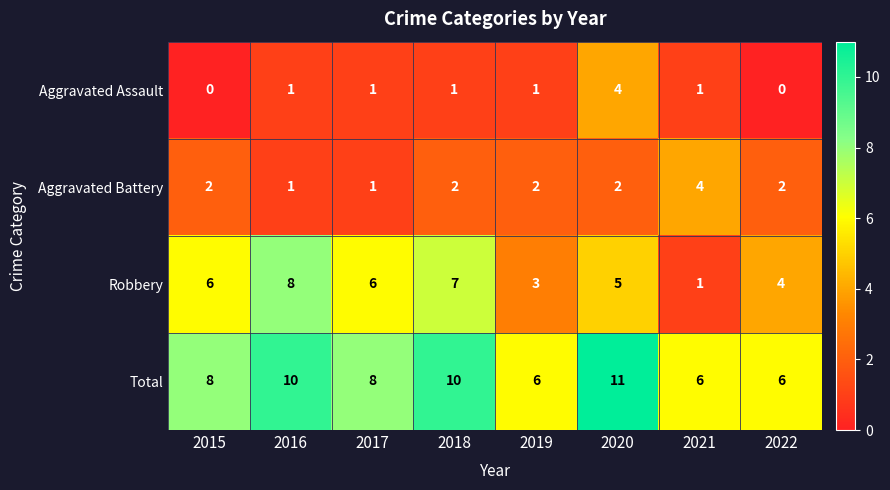

How many Aggravated Assault values are between 1 and 2?

5